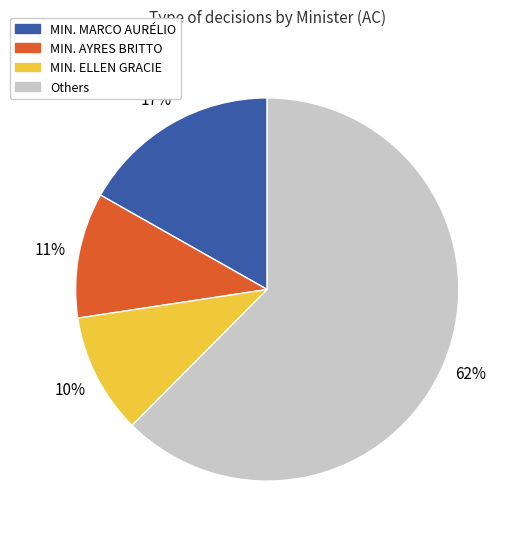

To the nearest percent, what is the average slice percentage?

25%